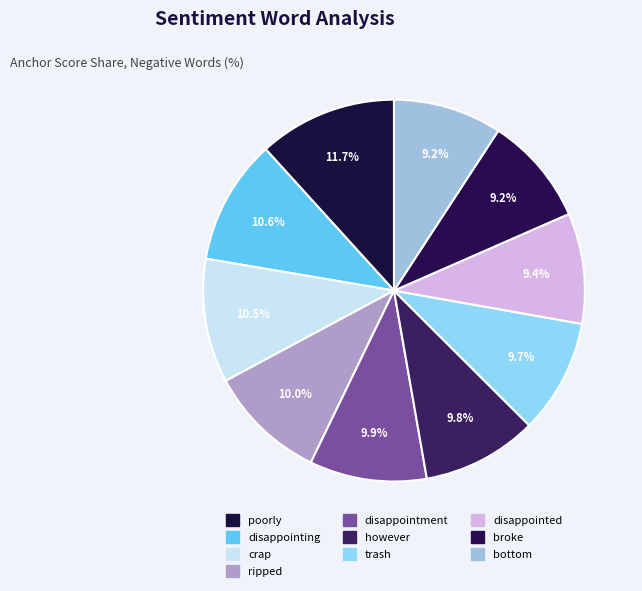

What percentage is the disappointment slice, to the nearest percent?

10%